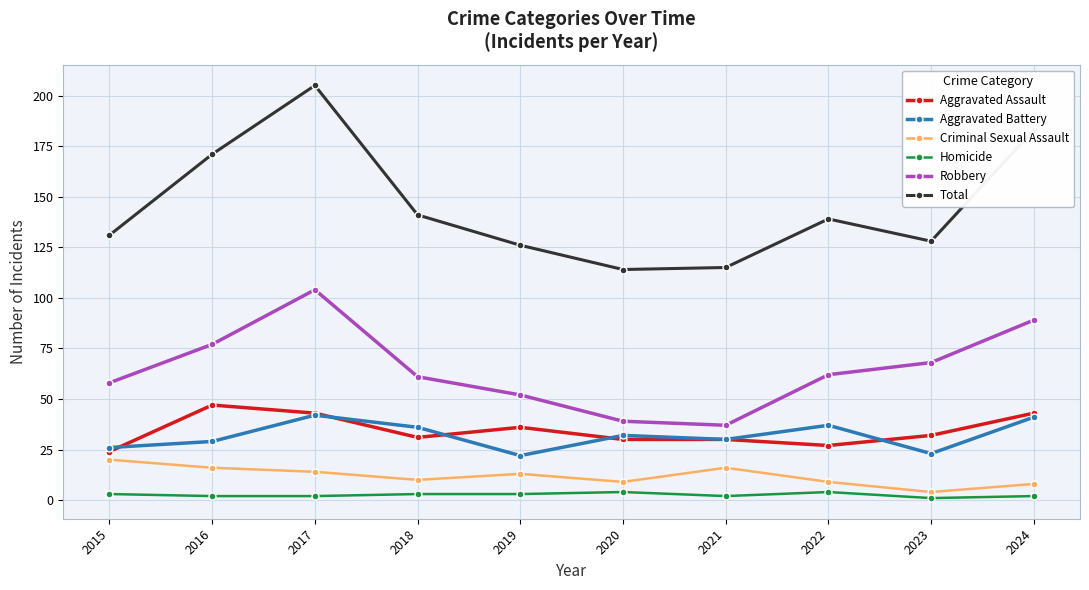

Is the value of Robbery at 2022 greater than the value of Total at 2019?

No